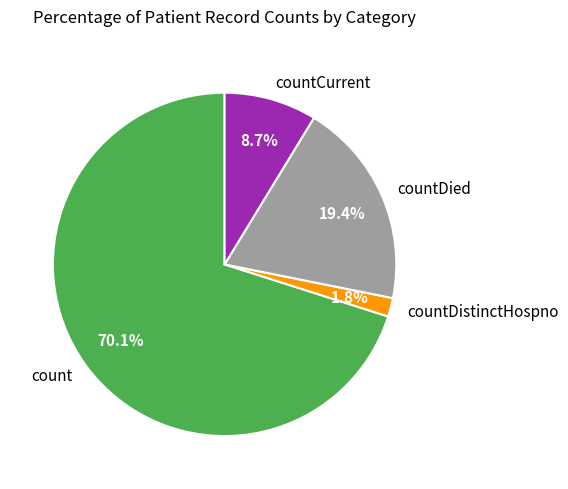

To the nearest percent, what portion does countDistinctHospno represent?

2%